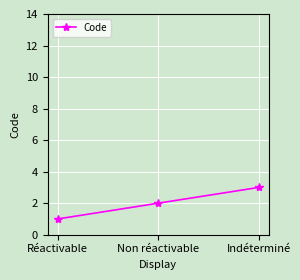

What is the ratio of the value at Indéterminé to the value at Non réactivable?

1.5